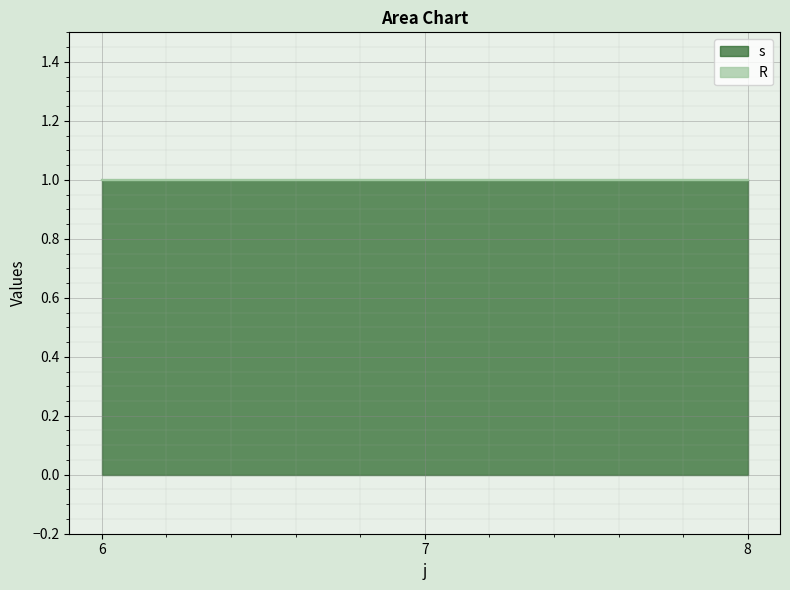

Which series has the widest spread of values?

s